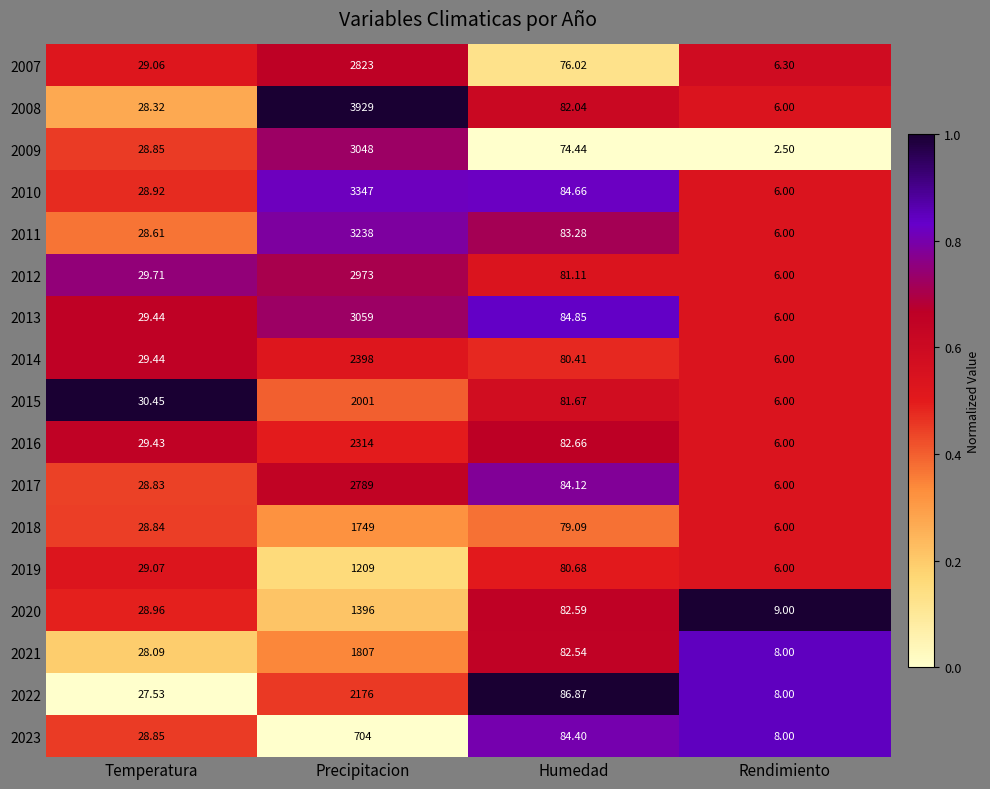

Rank the categories by 2012 value from highest to lowest.

Precipitacion, Humedad, Temperatura, Rendimiento